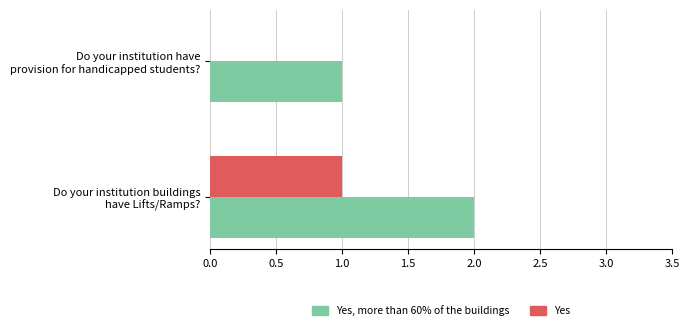

What are all the series names shown in the legend?

Yes, more than 60% of the buildings, Yes